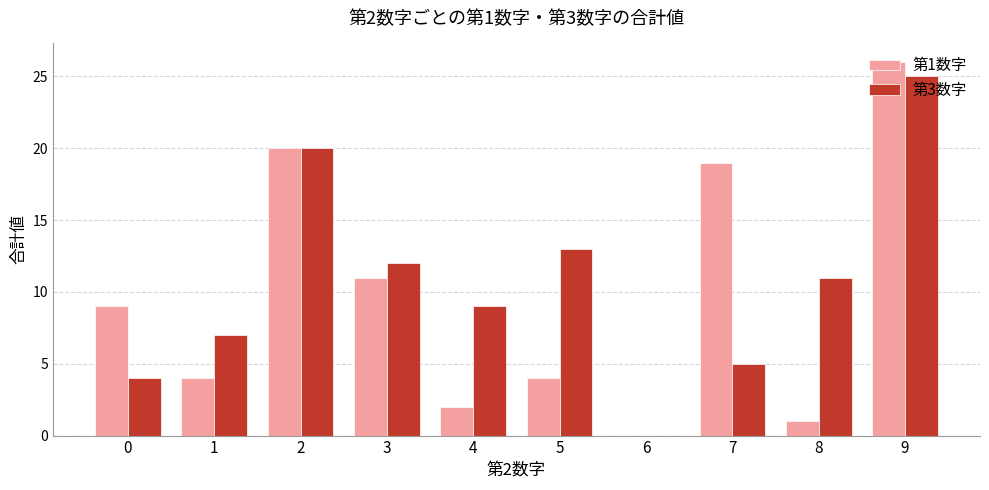

Which category has the highest value in the 第3数字 series?

9